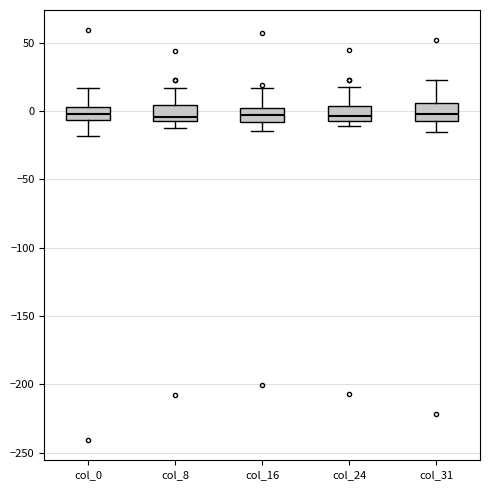

Reading left to right, read every box against the y-axis: the position of its median line, the range the box covers, and the ends of its whiskers. The values are not printed on the chart, so give them approximately, as read against the axis.

col_0: median 0, box -5 to 5, whiskers -20 to 15
col_8: median -5 (just above the box's lower edge), box -5 to 5, whiskers -10 to 15
col_16: median -5, box -10 to 0, whiskers -15 to 15
col_24: median -5, box -10 to 5, whiskers -10 (just below the box's lower edge) to 20
col_31: median 0, box -5 to 5, whiskers -15 to 25